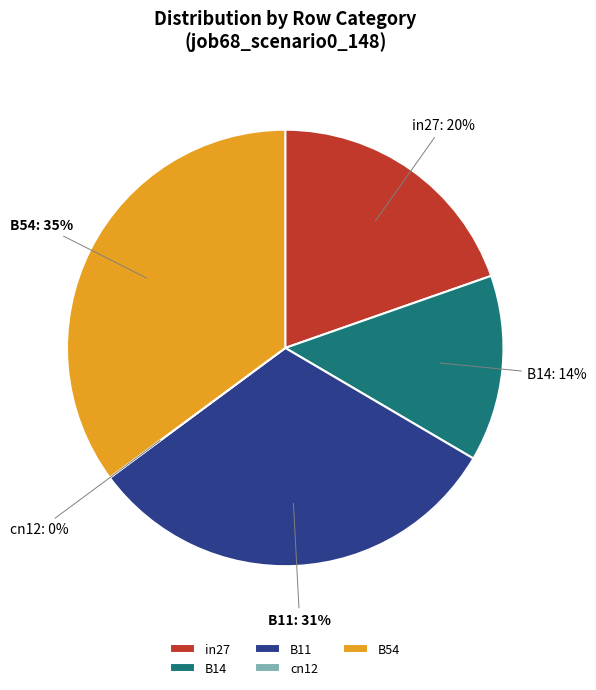

How many slices are in this pie chart?

5